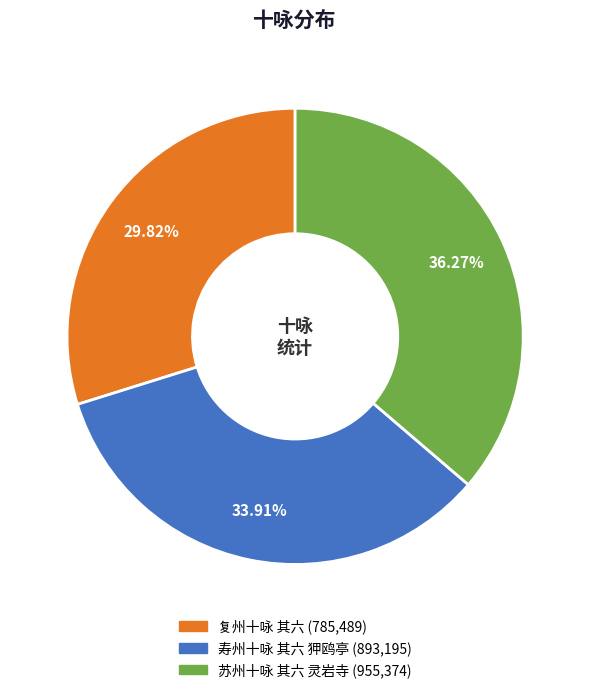

What is the ratio of the value at 苏州十咏 其六 灵岩寺 to the value at 复州十咏 其六?

1.2